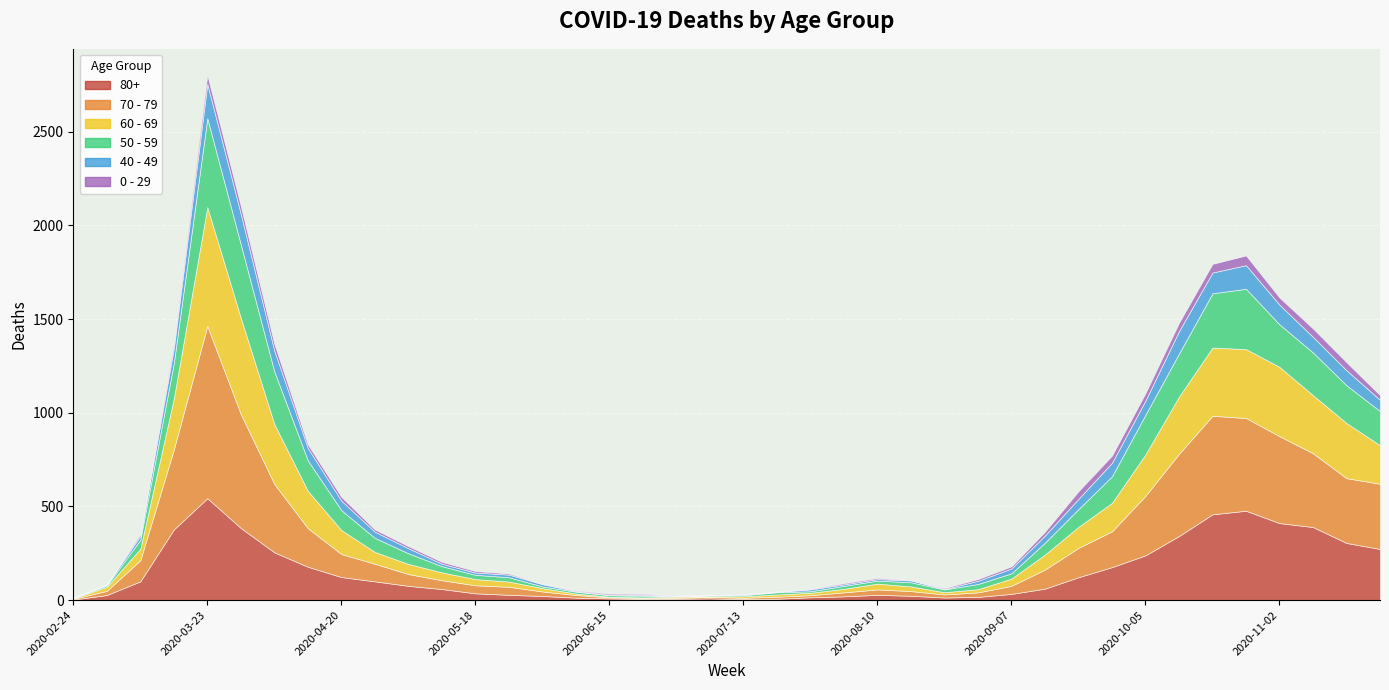

Which series has the widest spread of values?

70 - 79